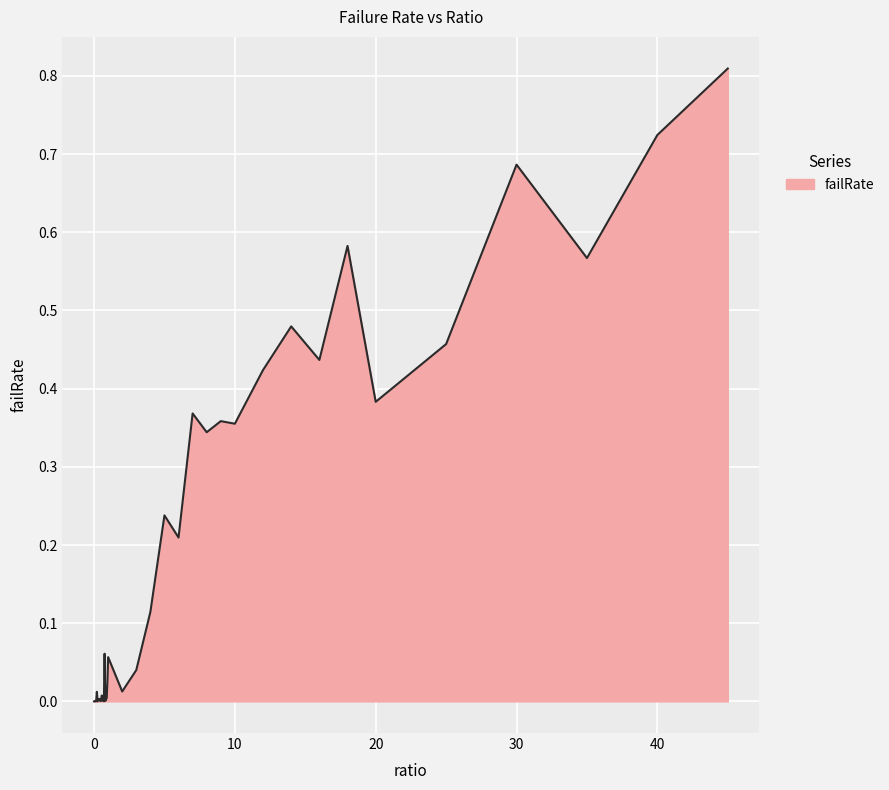

Does the chart display data point markers on the line(s)?

No